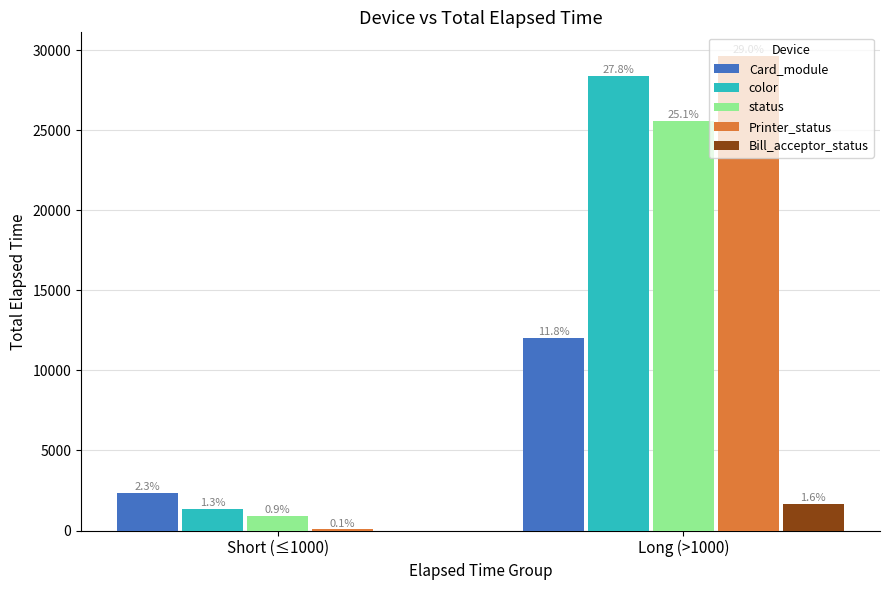

What is the total value across all series at Long (>1000)?

97322